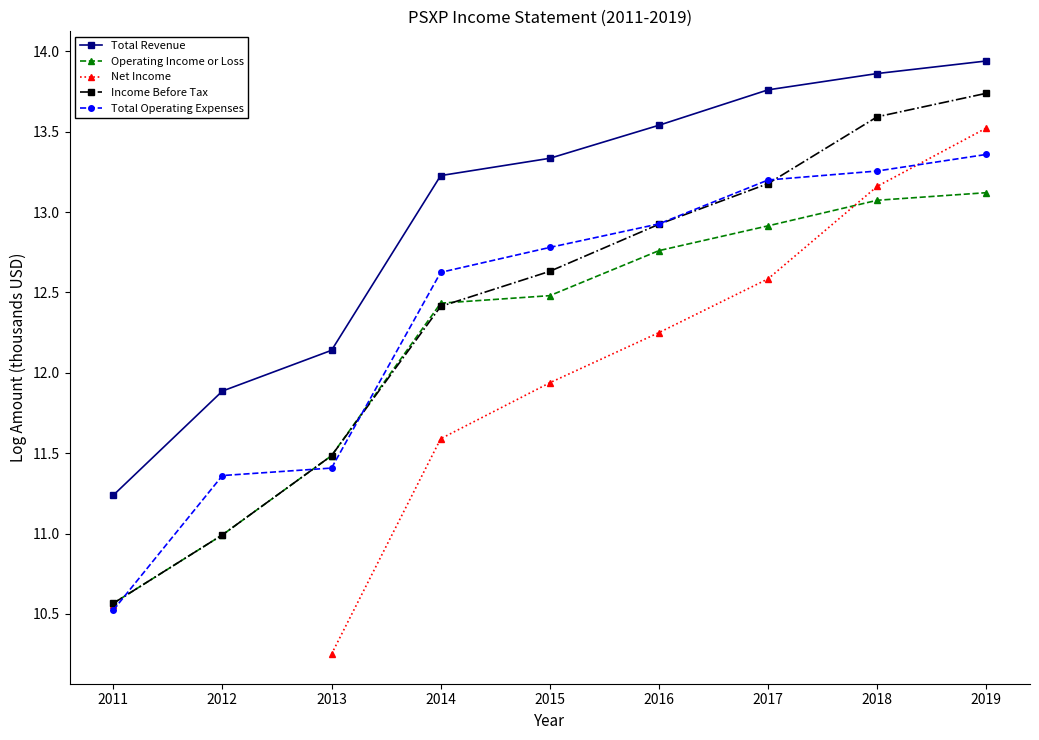

Which series has the largest range (max minus min)?

Net Income